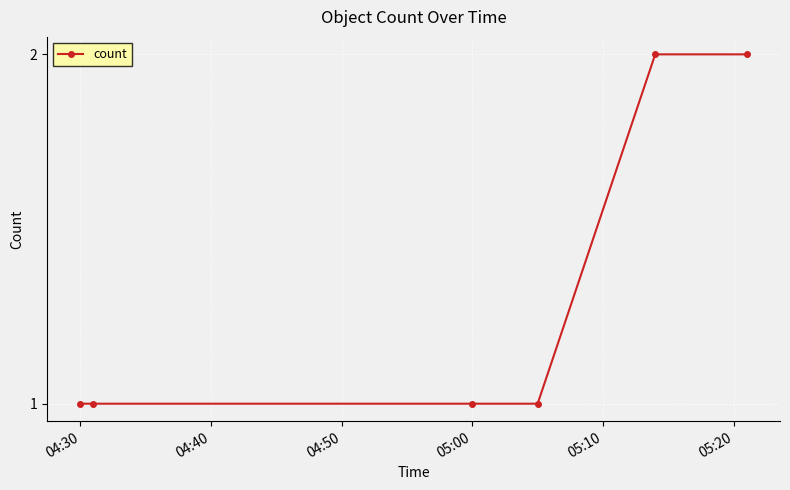

True or false: the data has more than 2 interior local peaks.

False